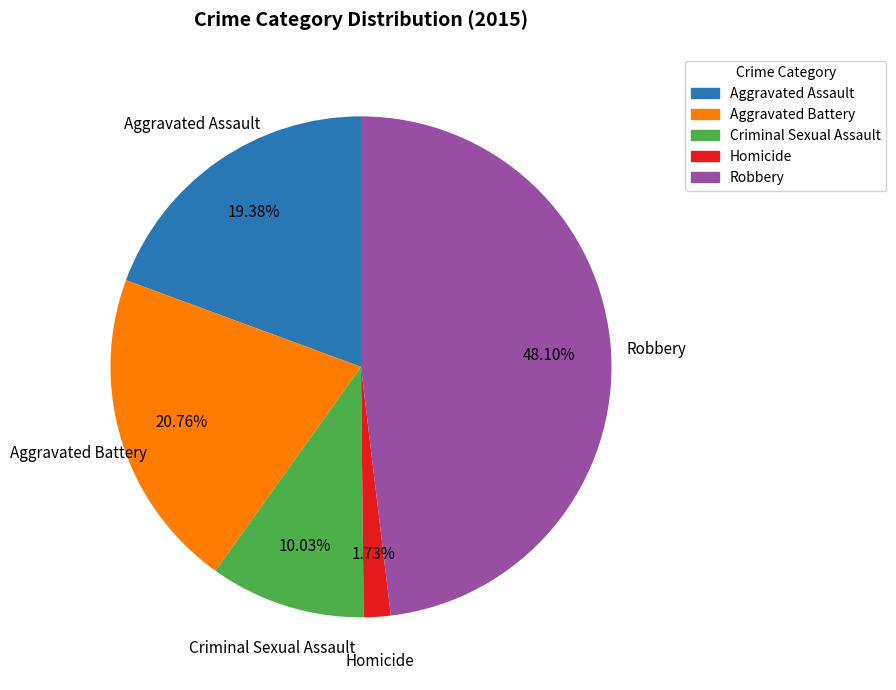

To the nearest percent, what portion does Criminal Sexual Assault represent?

10%